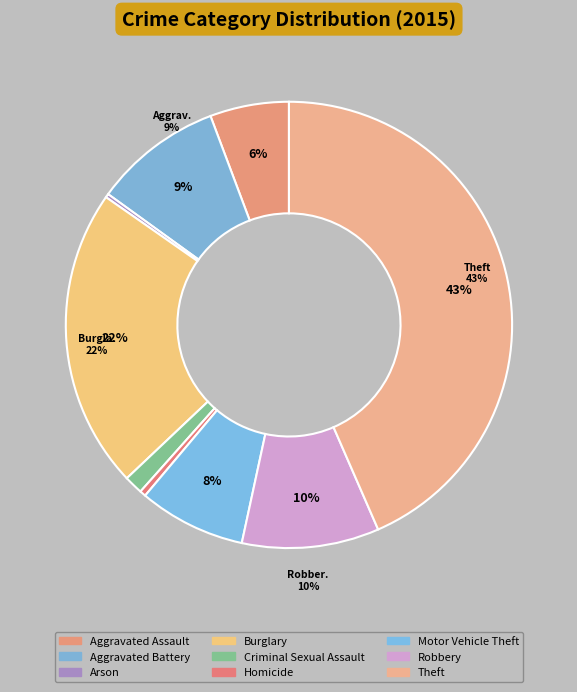

To the nearest percent, what is the average slice percentage?

11%